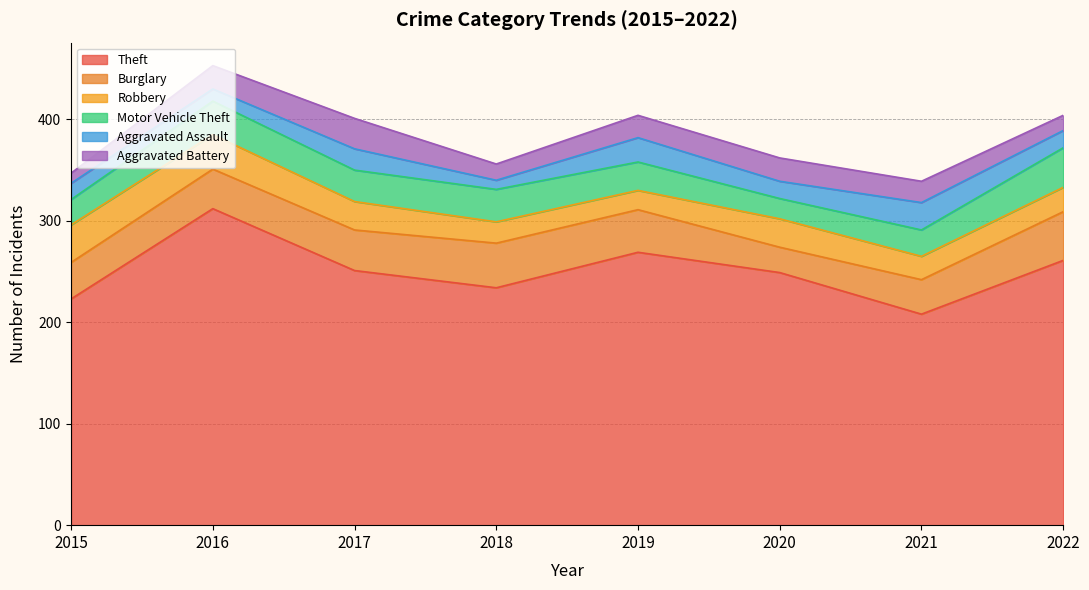

The value of Aggravated Battery at 2022 is 15. True or false?

True